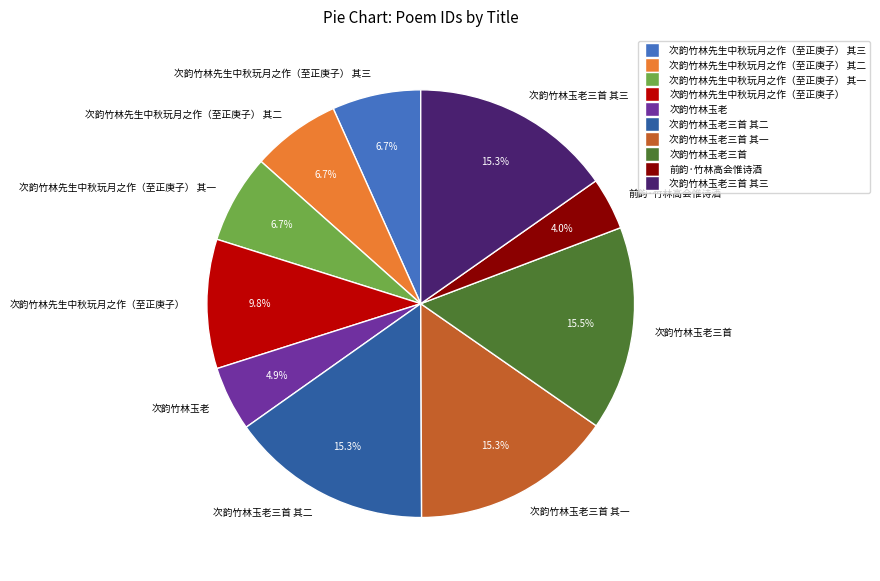

Is it true that 次韵竹林玉老三首 is 9% of the pie?

False